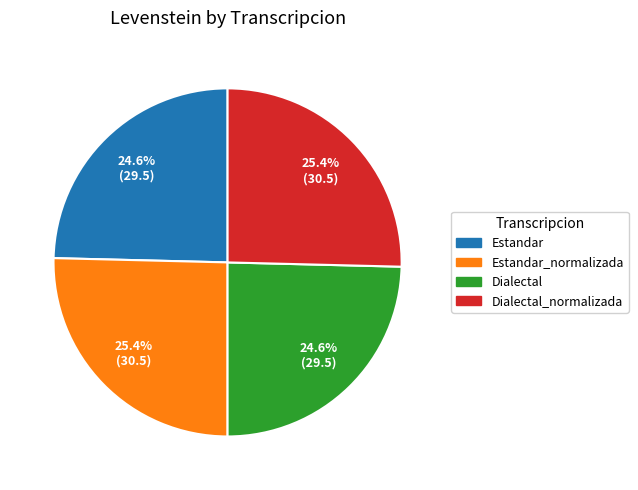

What is the total percentage of Estandar and Dialectal_normalizada?

50.0%